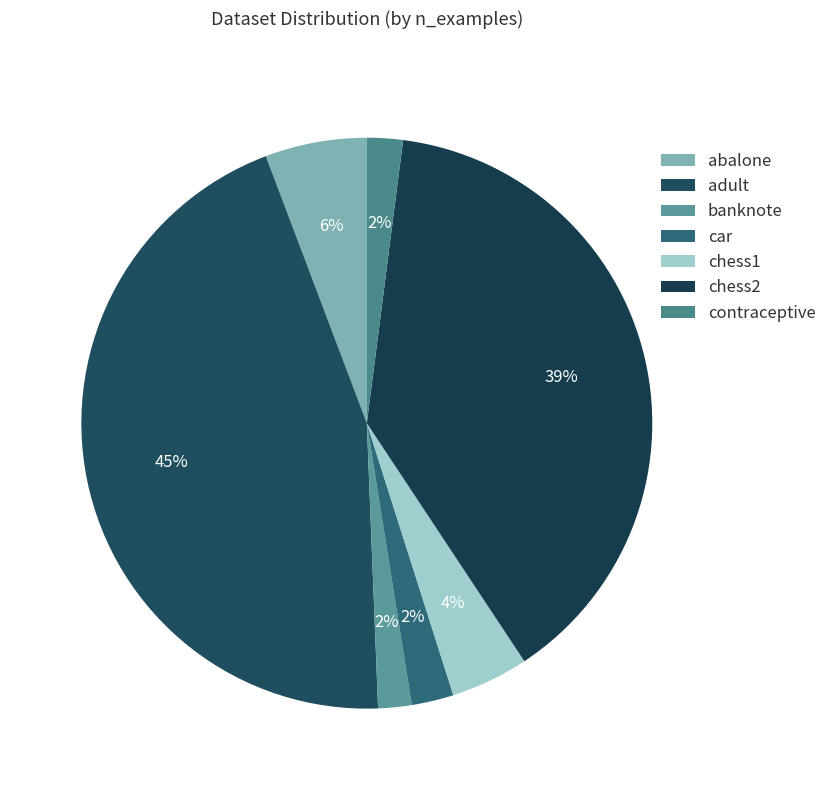

How much of the chart is everything except banknote?

98.1%